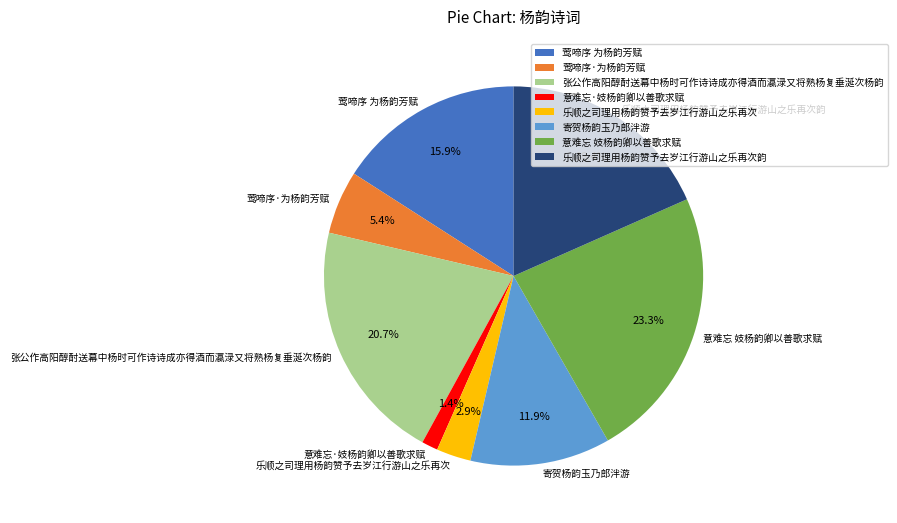

What percentage do 乐顺之司理用杨韵赞予去岁江行游山之乐再次 and 莺啼序·为杨韵芳赋 together represent?

8.3%